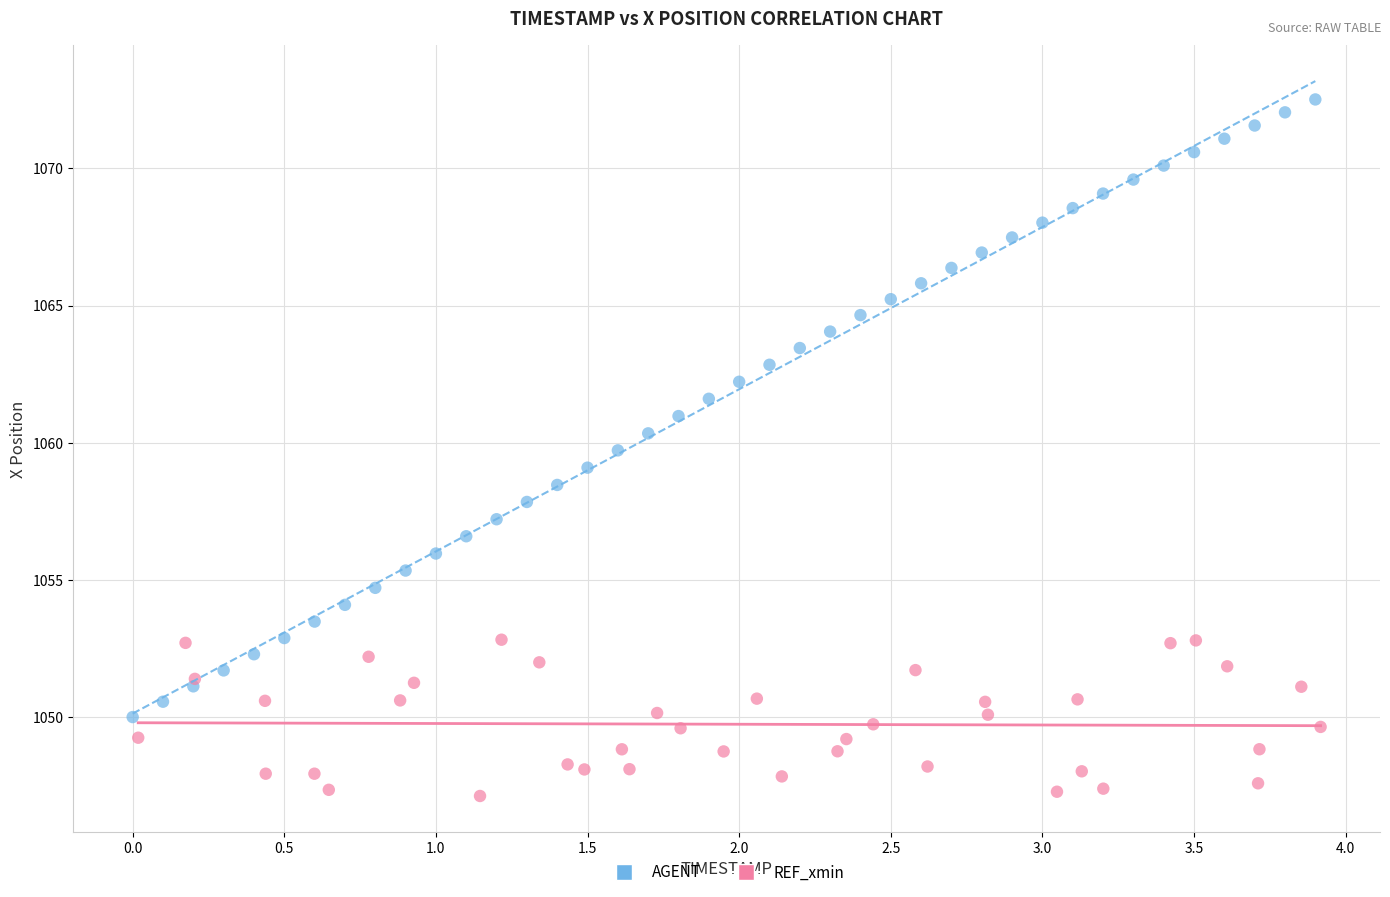

What are all the series names shown in the legend?

AGENT, REF_xmin